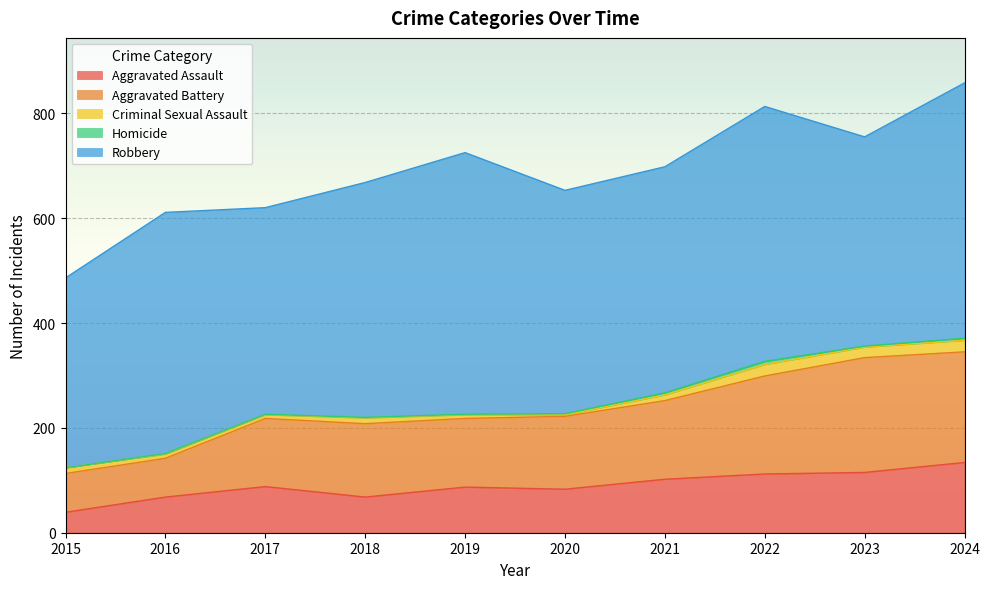

True or false: Homicide and Aggravated Assault intersect in this chart.

False